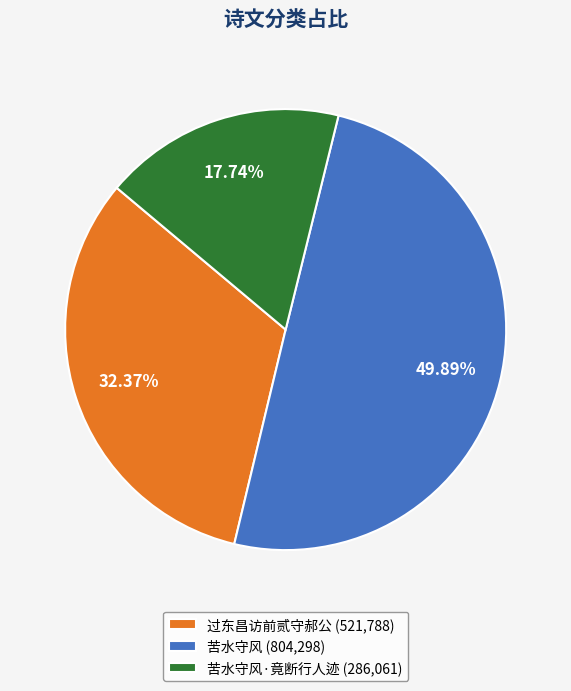

Rank the categories by value from highest to lowest.

苦水守风 (804,298), 过东昌访前贰守郝公 (521,788), 苦水守风·竟断行人迹 (286,061)